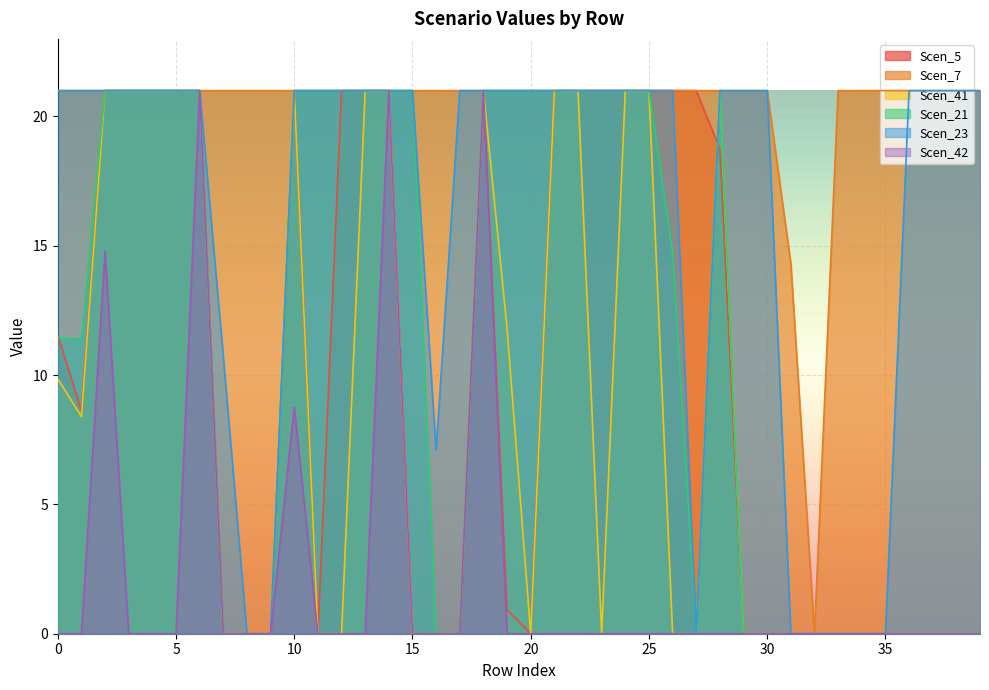

At which category does Scen_41 reach its first local valley?

1